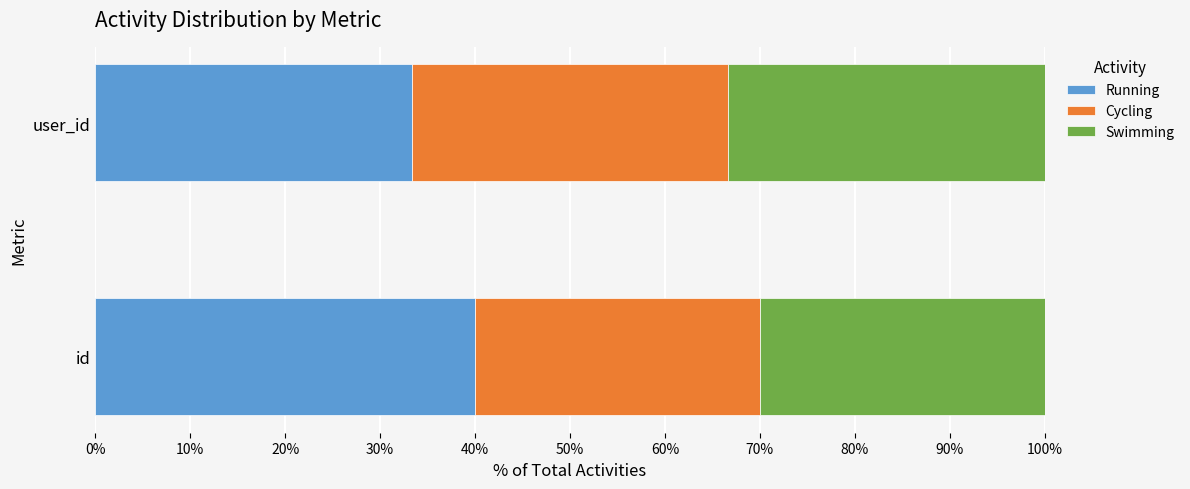

What is the total value across all series at user_id?

100.0